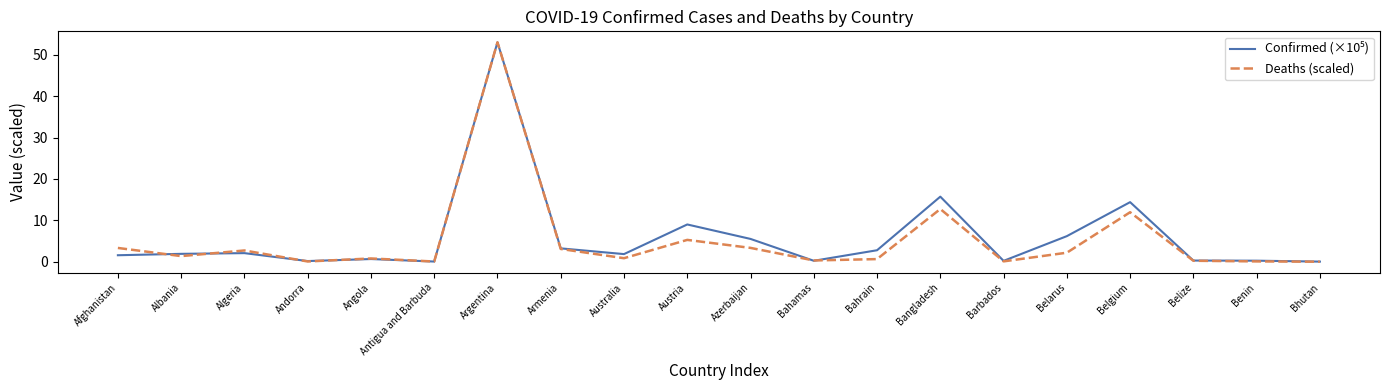

What position from the right is Algeria?

18